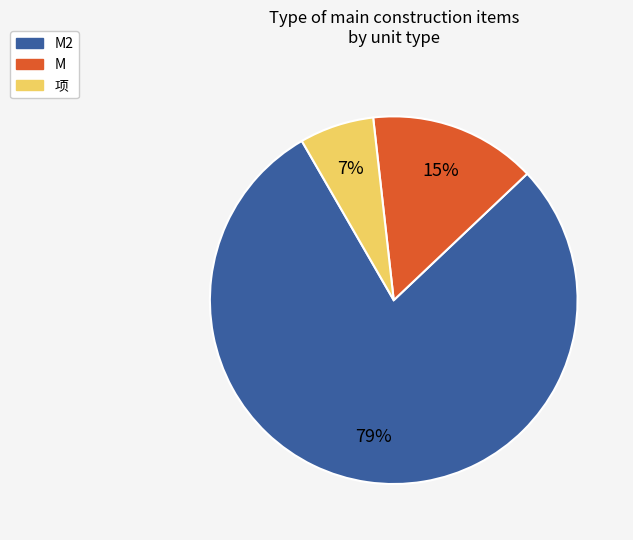

Does any single category account for the majority?

Yes